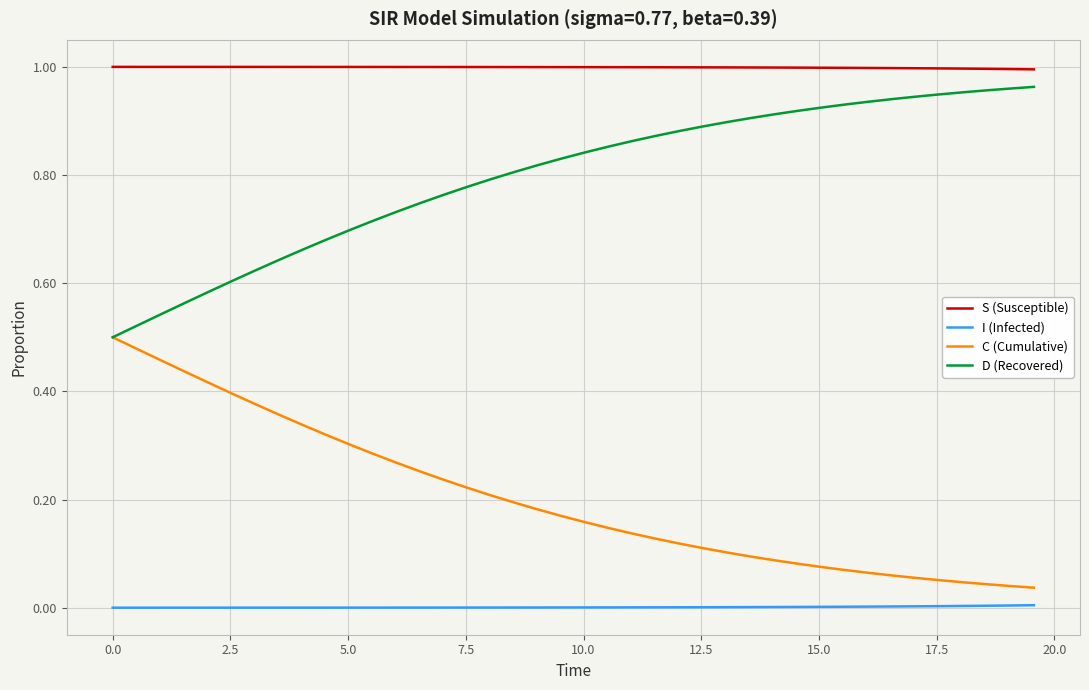

What is the sum of all S (Susceptible) values?

40.0